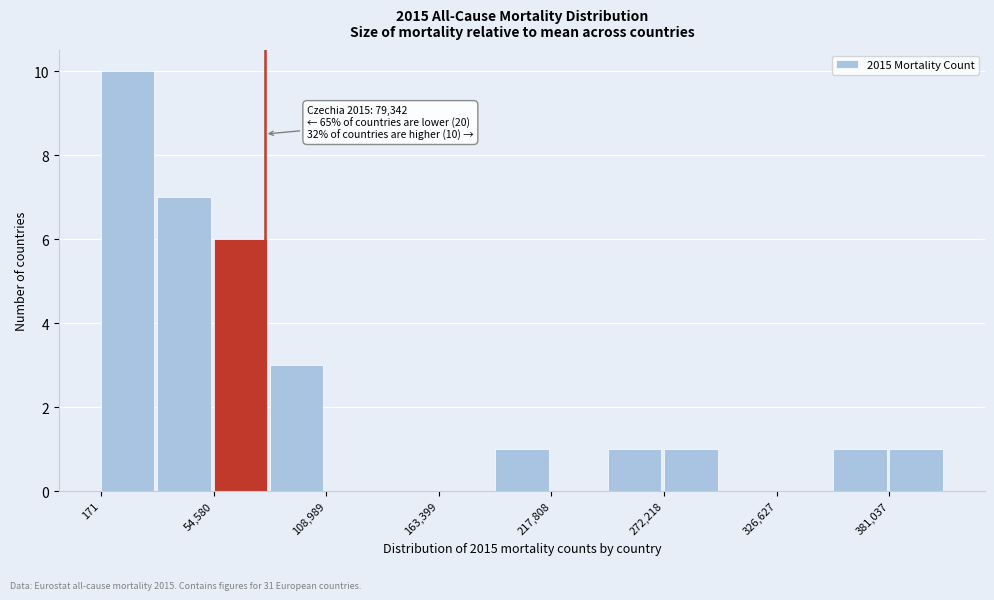

Around what value on the x-axis is the tallest bar? Give the approximate position of its centre, as read against the axis.

10000